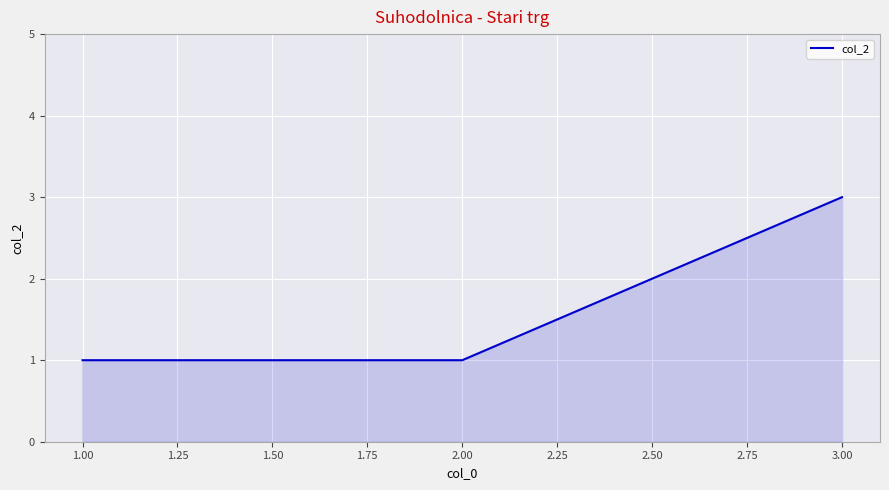

True or false: the data shows 1 at 2.00.

True